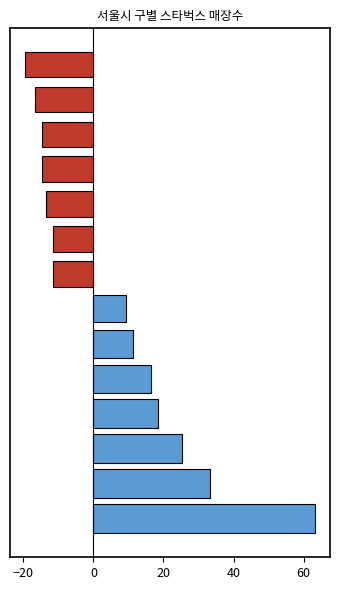

What is the average value?

5.4